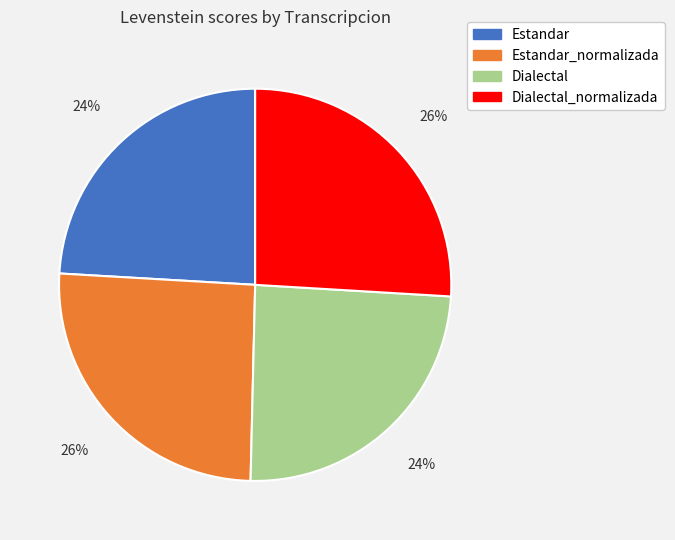

To the nearest percent, what is the difference between the largest and smallest slice percentages?

2%